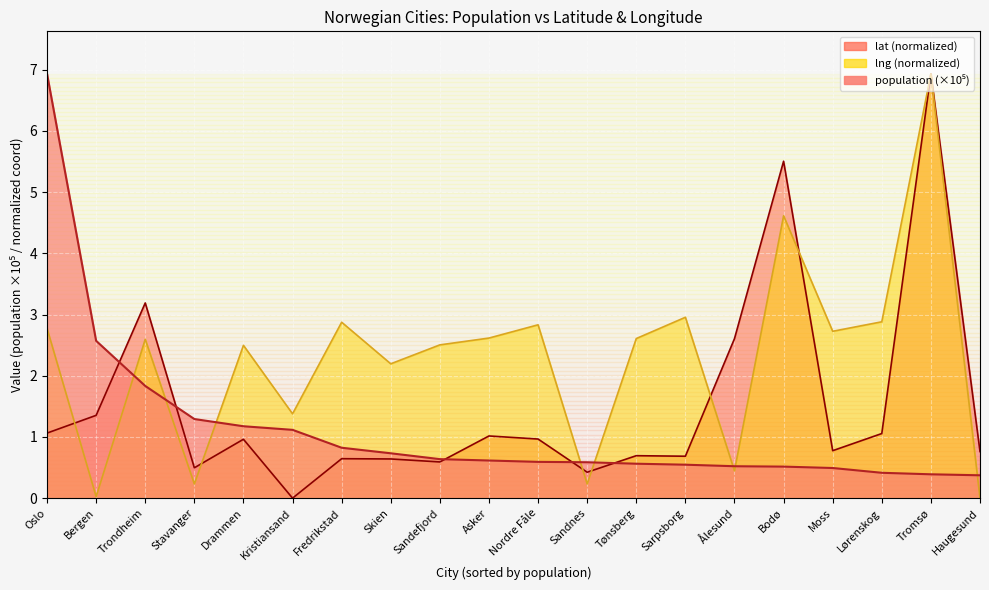

Which category has the highest value across all series?

Oslo